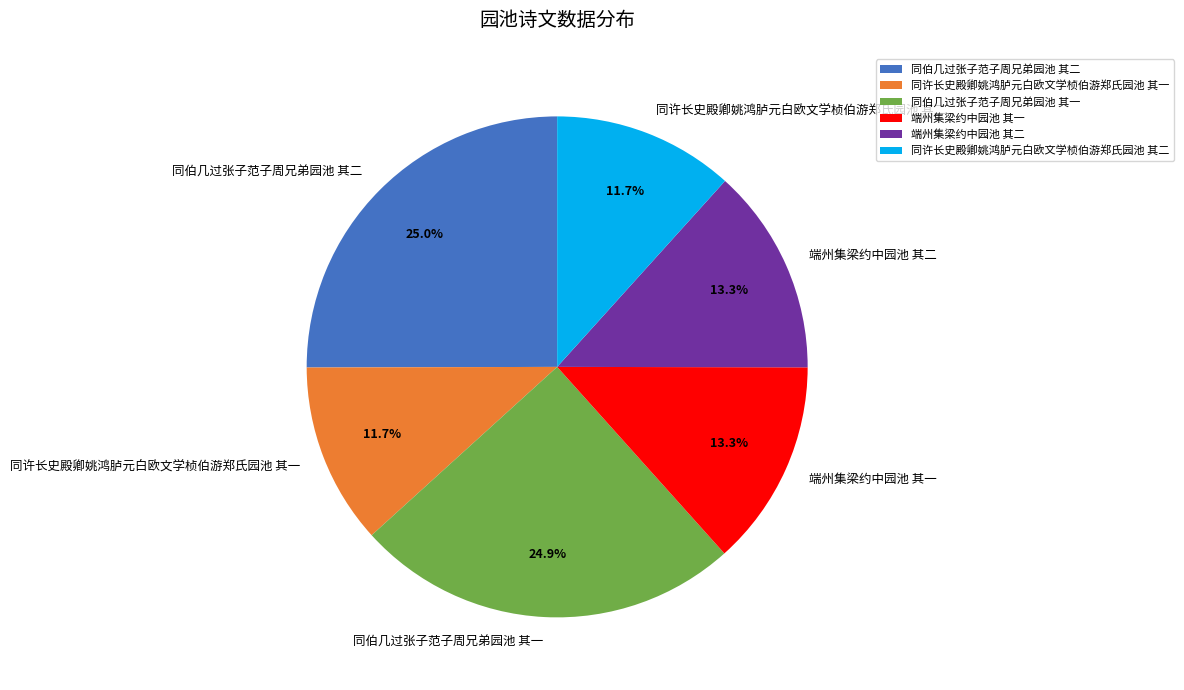

Approximately how many times larger is the value at 同许长史殿卿姚鸿胪元白欧文学桢伯游郑氏园池 其一 compared to 同许长史殿卿姚鸿胪元白欧文学桢伯游郑氏园池 其二?

1.0